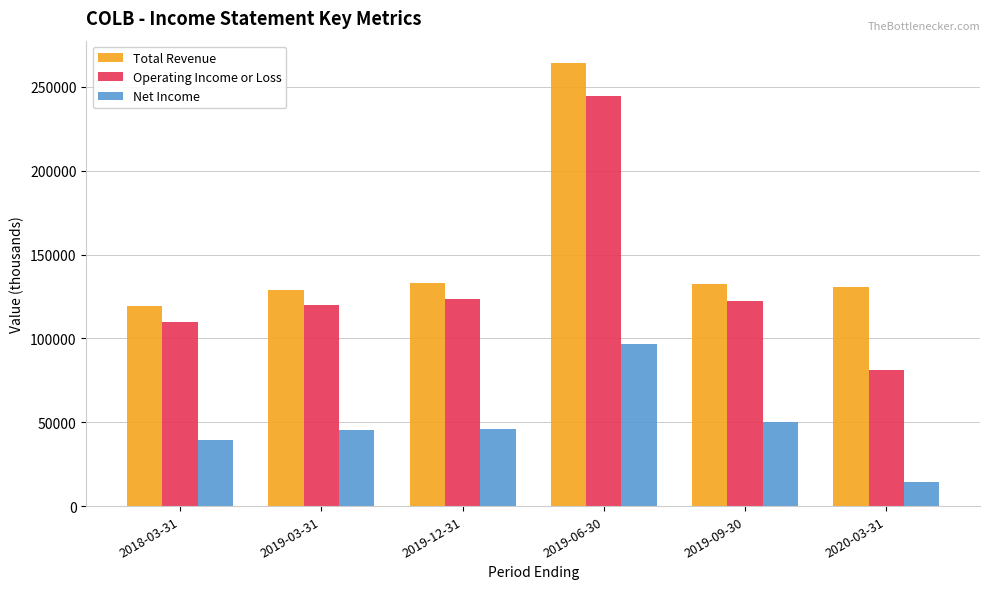

How many bars are there in each group?

3